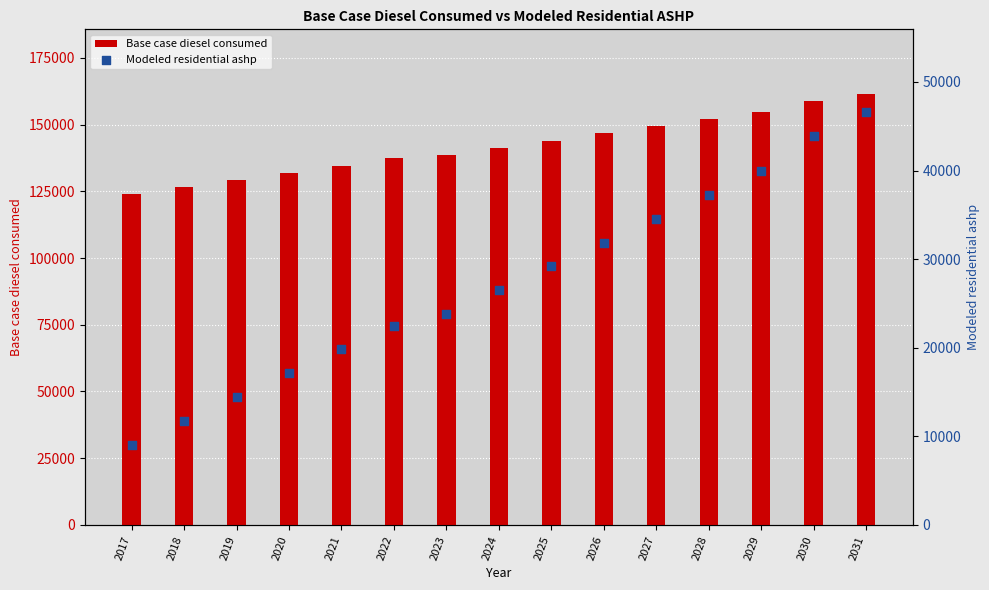

What is the total value across all series at 2017?

132985.2